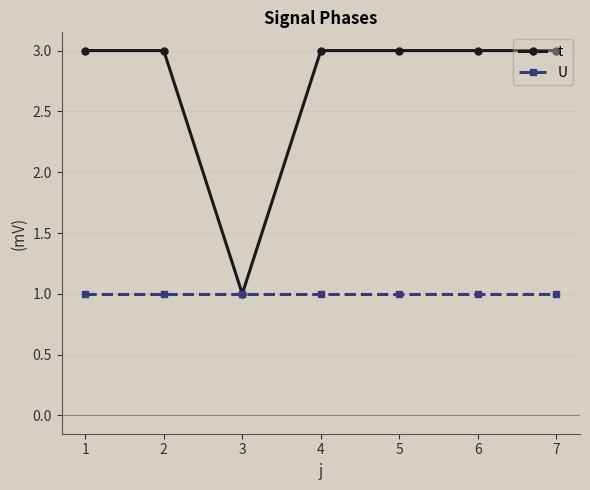

True or false: U has a value of 2 at 4.

False